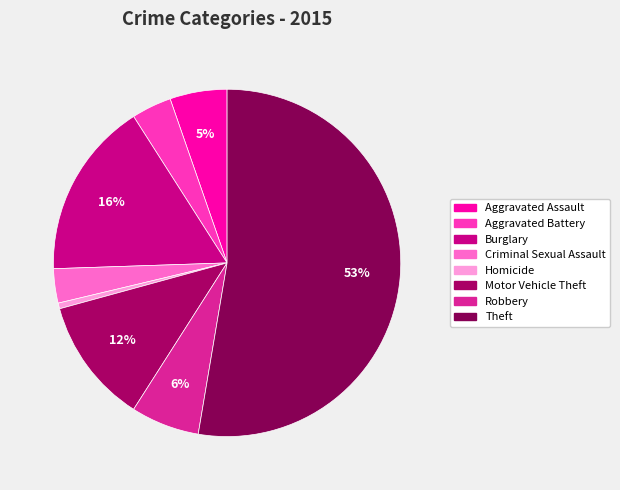

Is Robbery the majority of the pie?

No